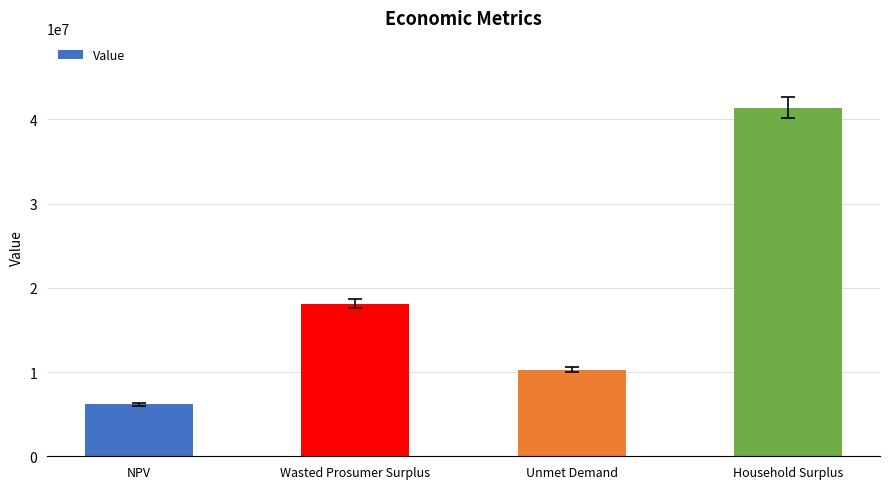

How many data points does each series have?

4